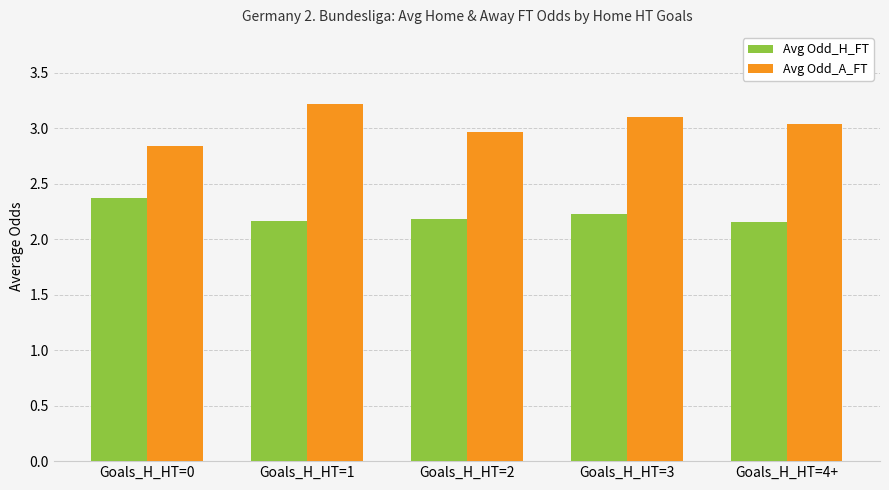

How many series are shown in this chart?

2